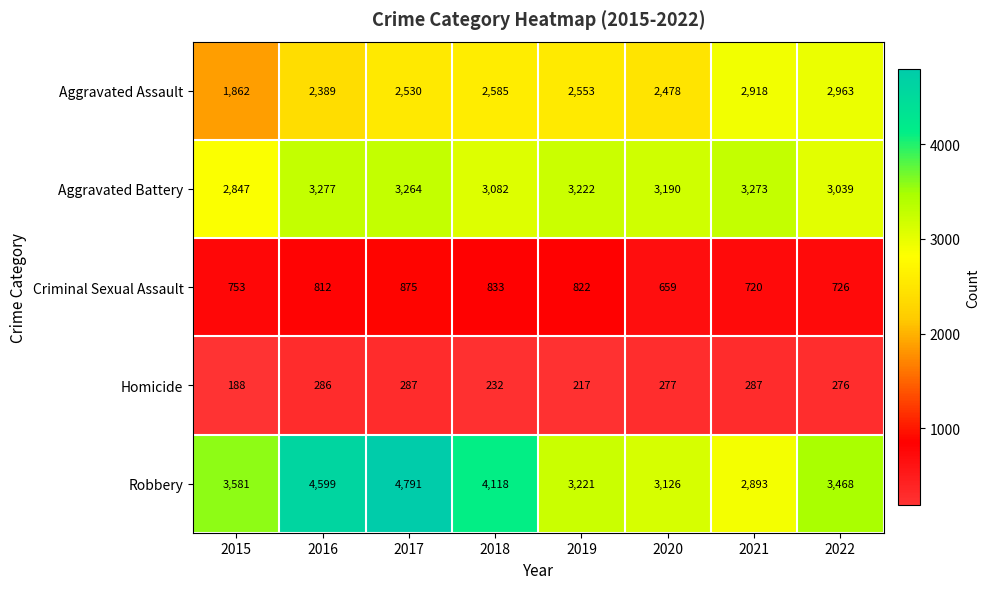

Rank the categories by Criminal Sexual Assault value from lowest to highest.

2020, 2021, 2022, 2015, 2016, 2019, 2018, 2017